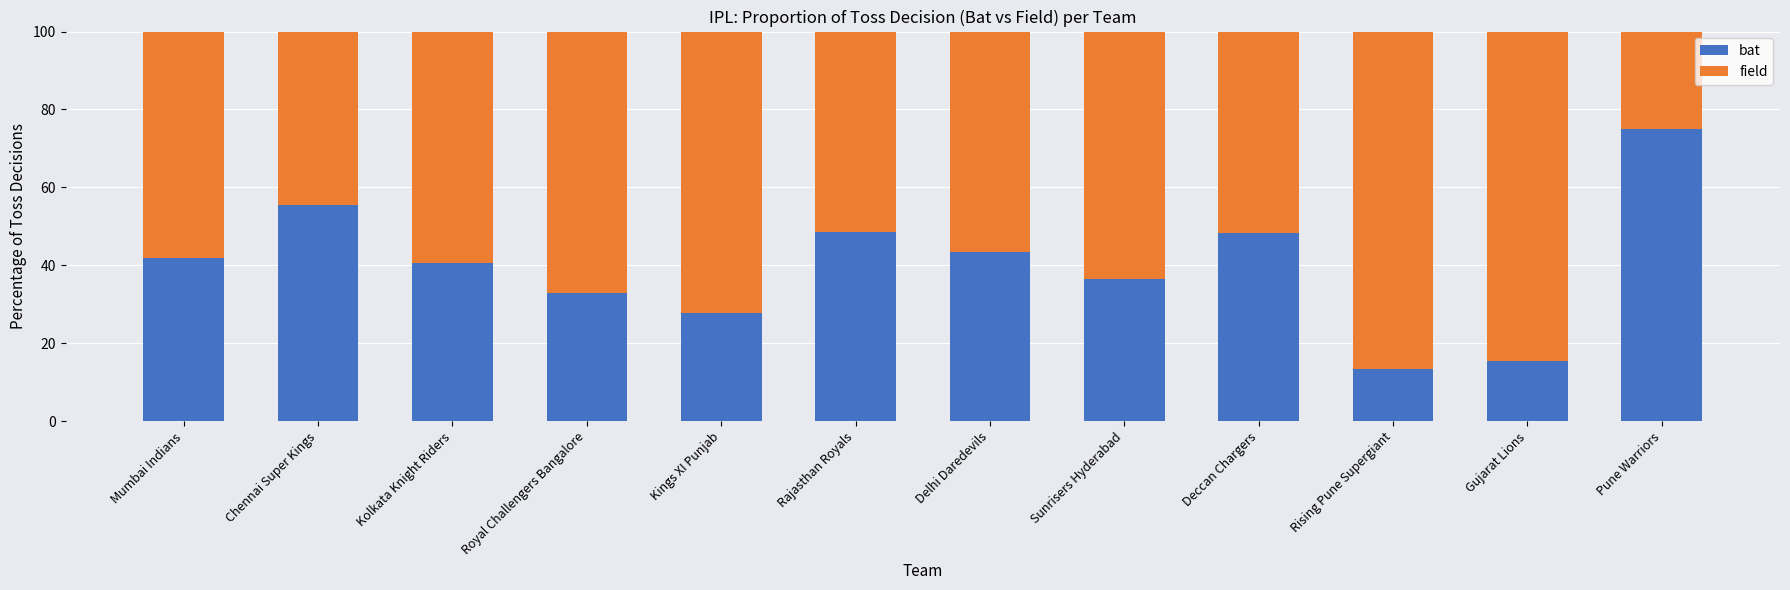

The value of bat at Rajasthan Royals is 48.6. True or false?

True